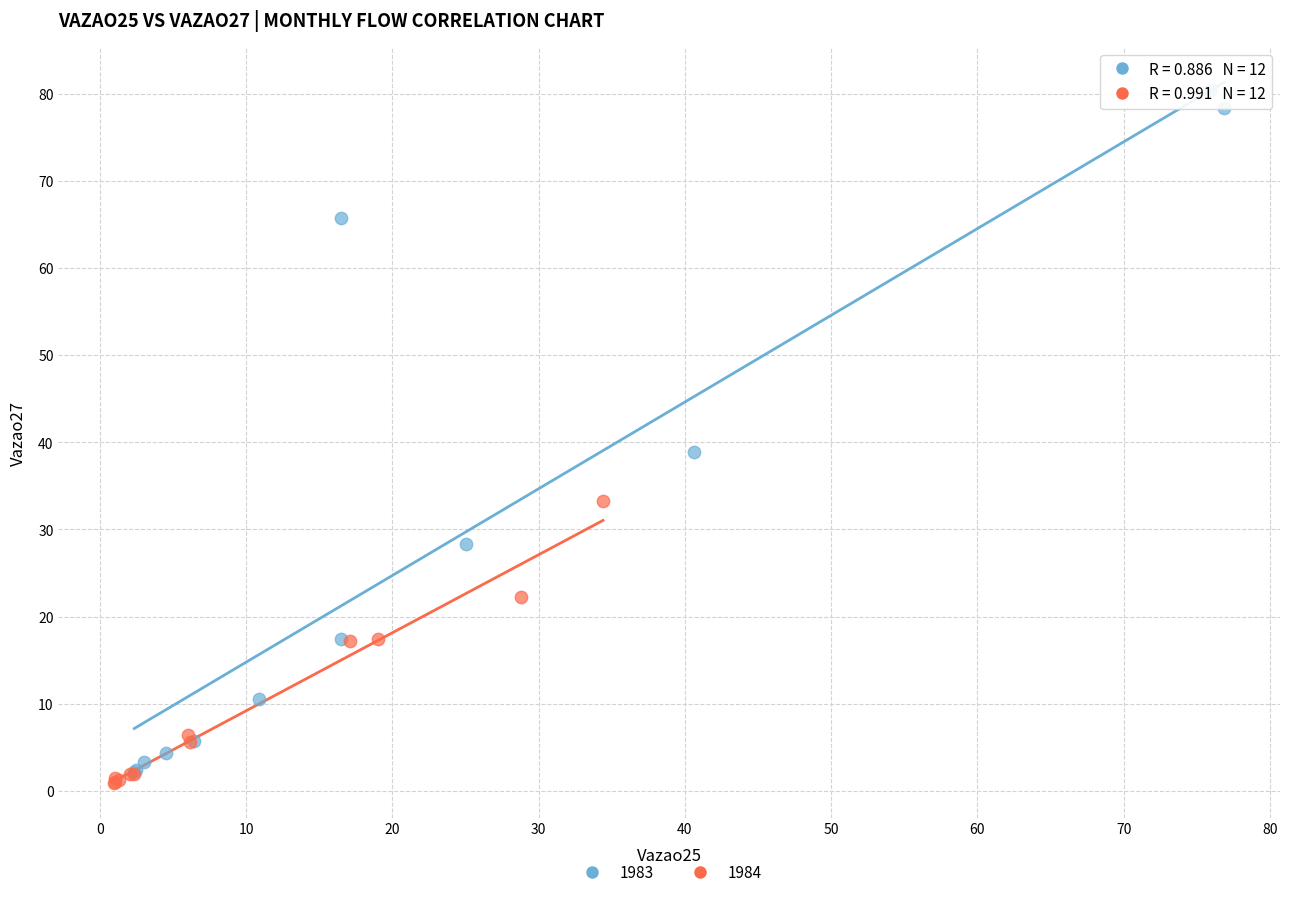

Which series has the largest Y range (max minus min)?

1983